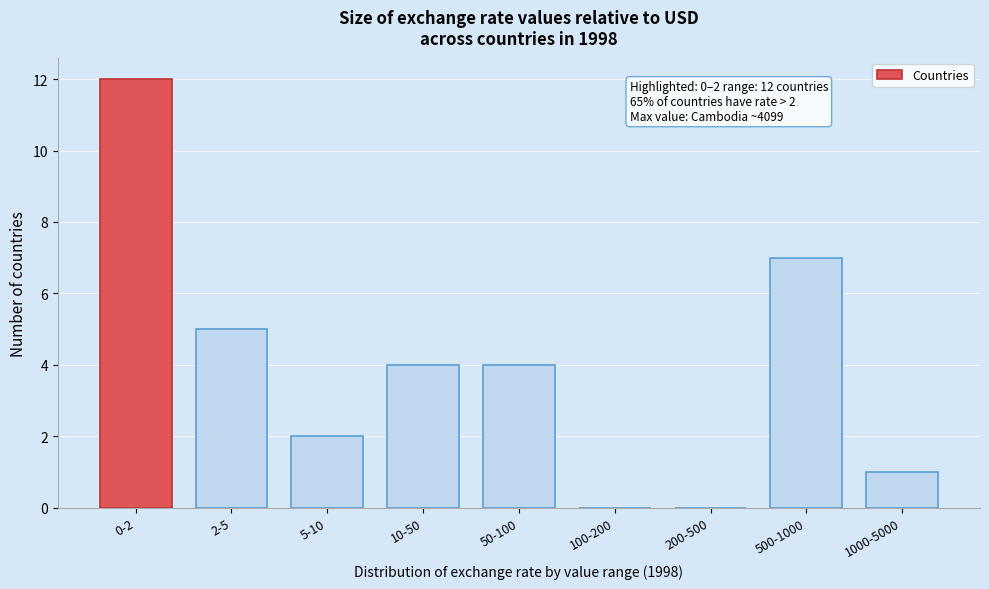

Reading left to right, list all the values displayed in this chart.

0-2=12	2-5=5	5-10=2	10-50=4	50-100=4	100-200=0	200-500=0	500-1000=7	1000-5000=1